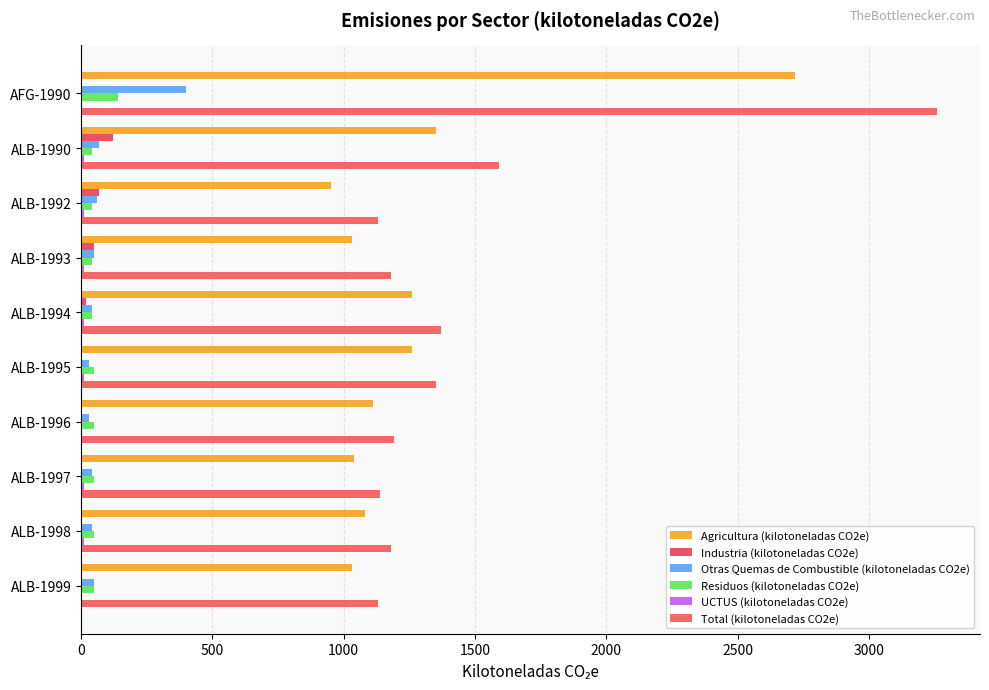

Count the number of categories in the chart.

10